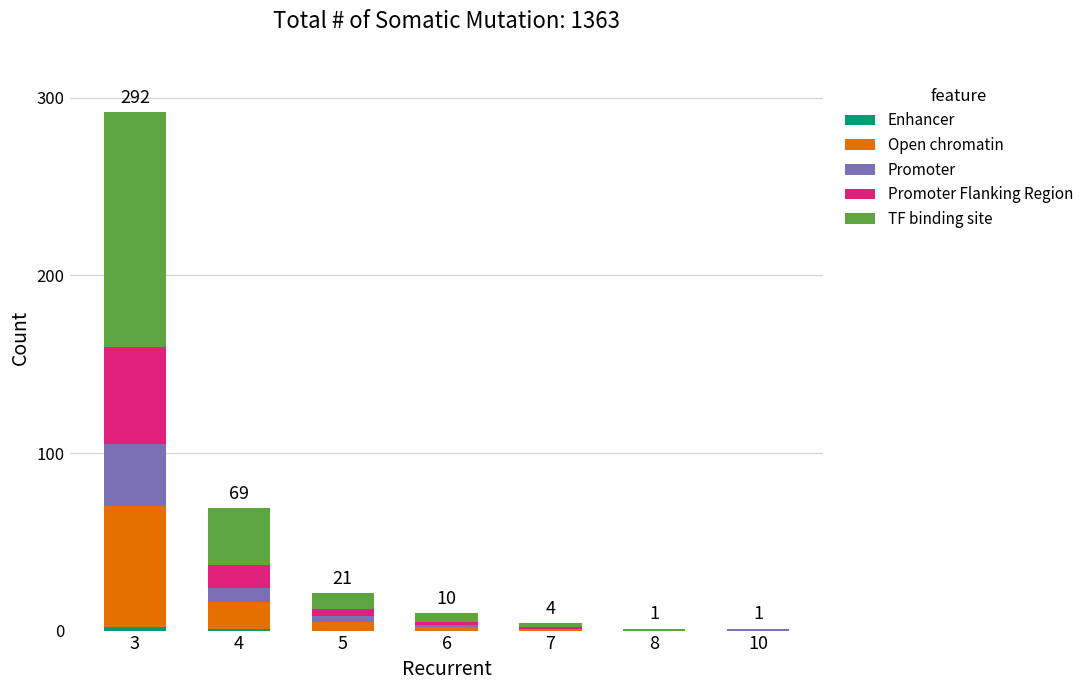

At which category is the sum across all series the highest?

3